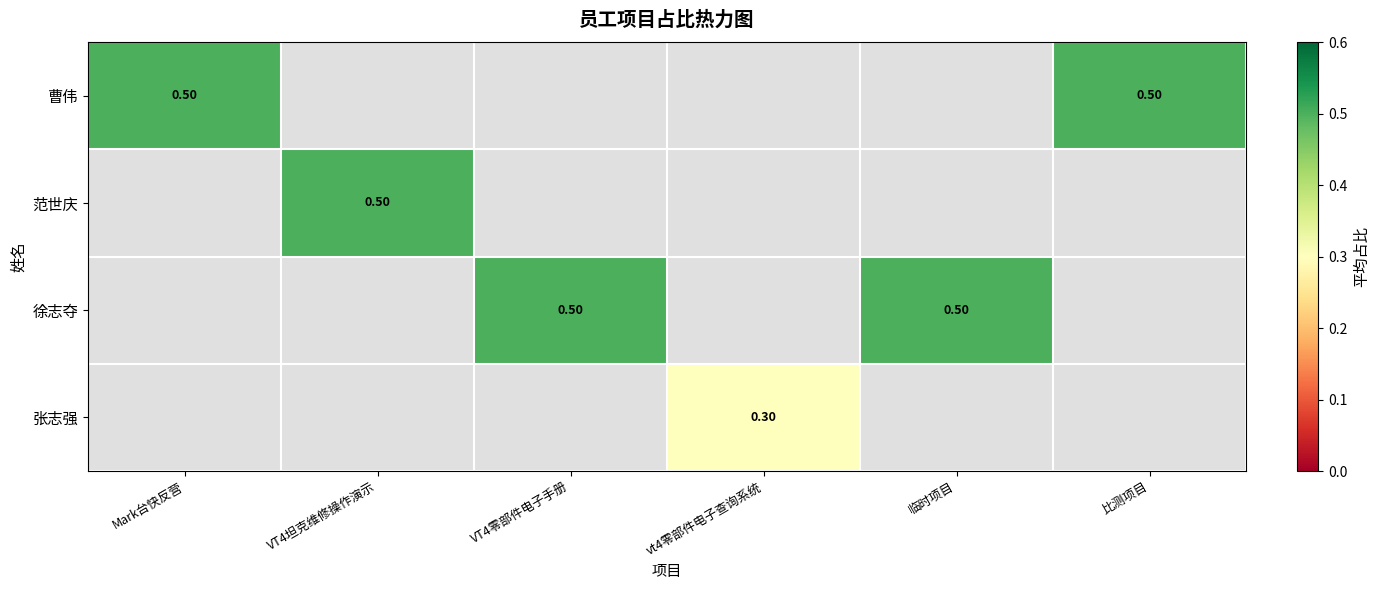

Which series has the largest range (max minus min)?

曹伟